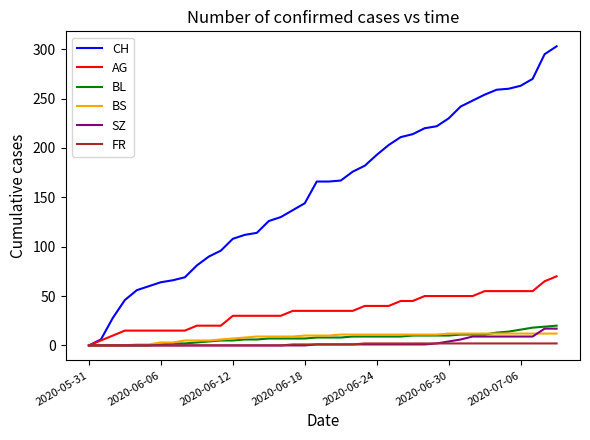

Which series has the largest total across all categories?

CH